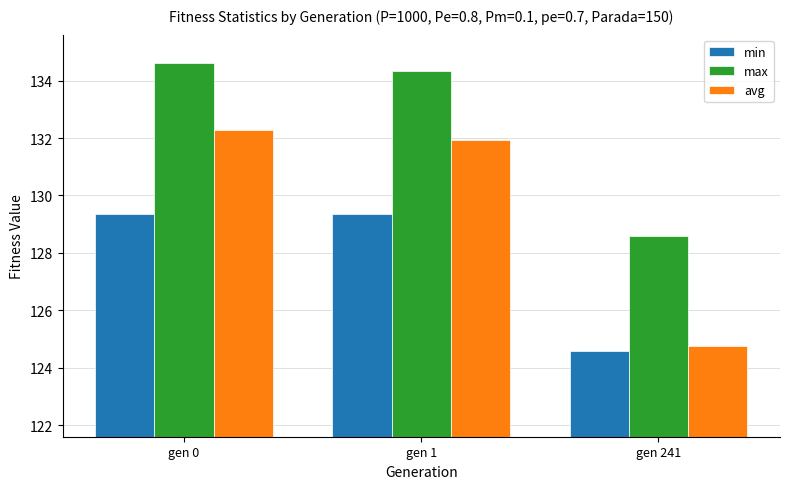

What is the sum of all min values?

383.3